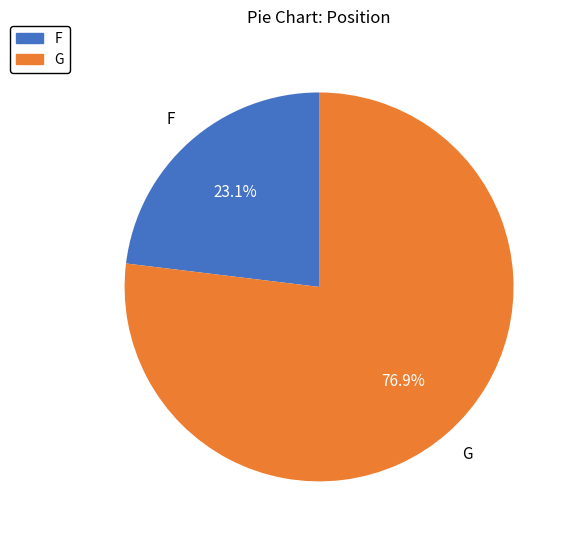

Which has a higher value, F or G?

G